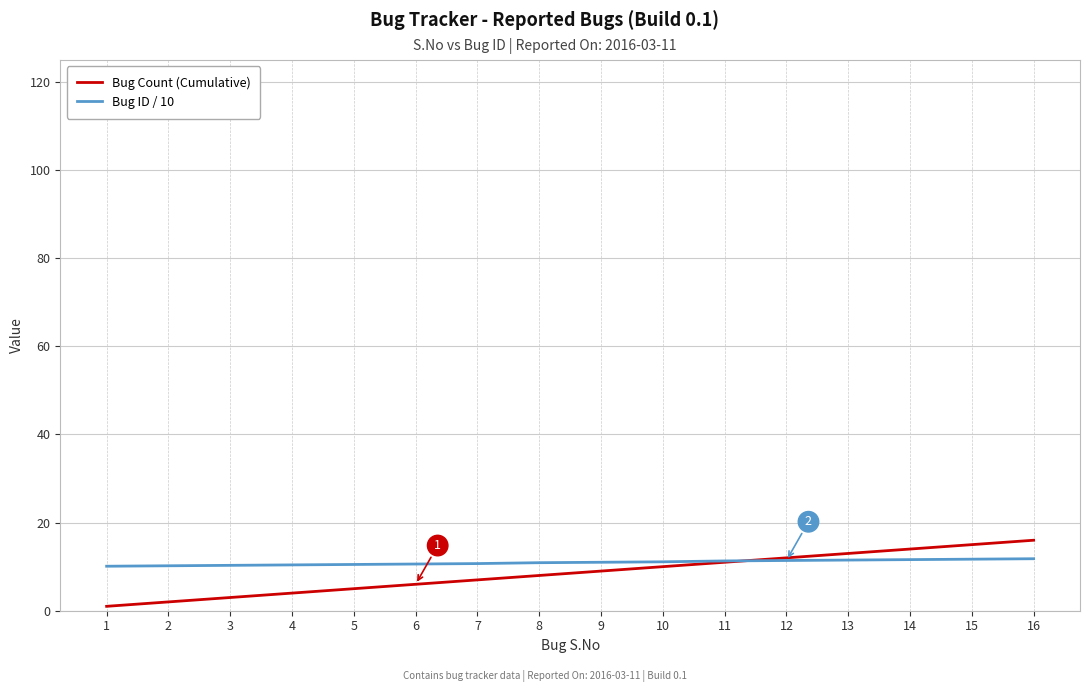

Between 13 and 16, which series saw the biggest shift?

Bug Count (Cumulative)